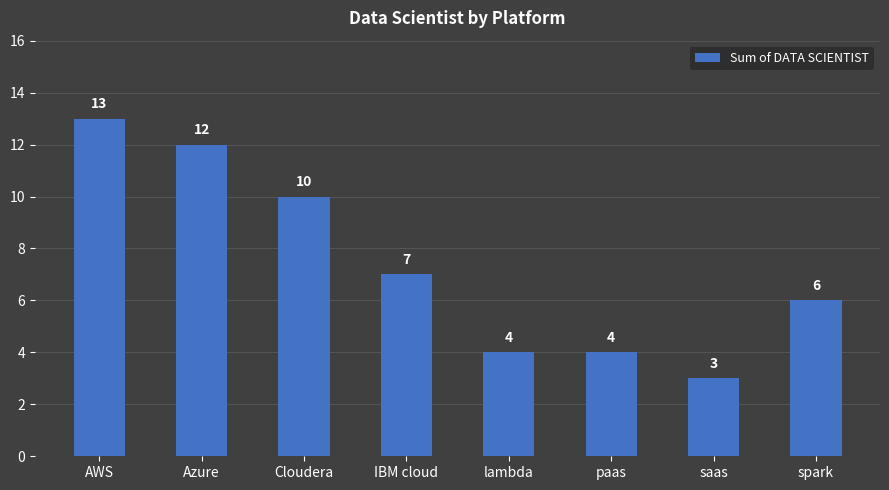

Which label corresponds to the smallest value in the chart?

saas